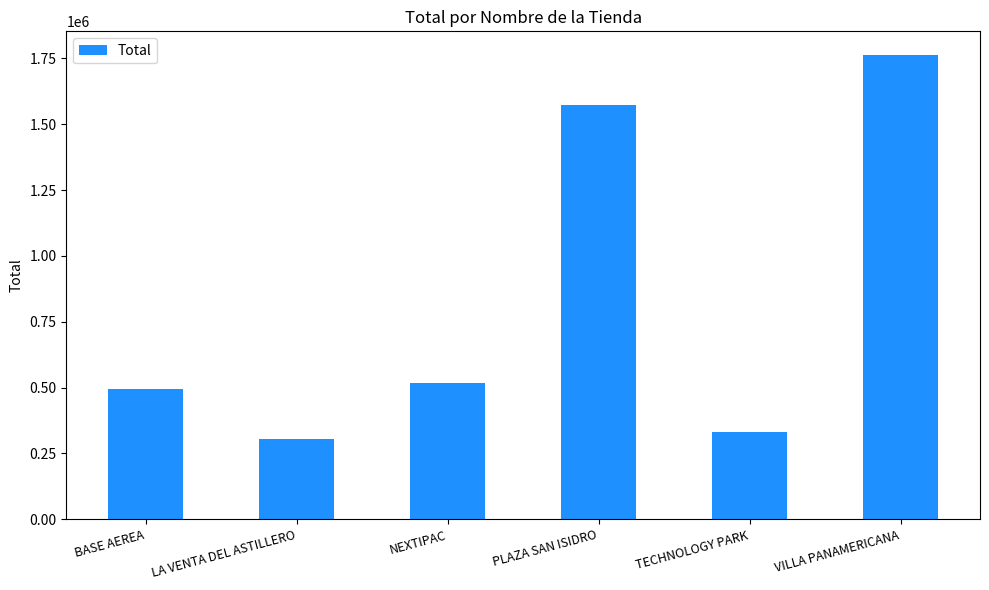

What is the sum of the values at PLAZA SAN ISIDRO and LA VENTA DEL ASTILLERO?

1877821.7